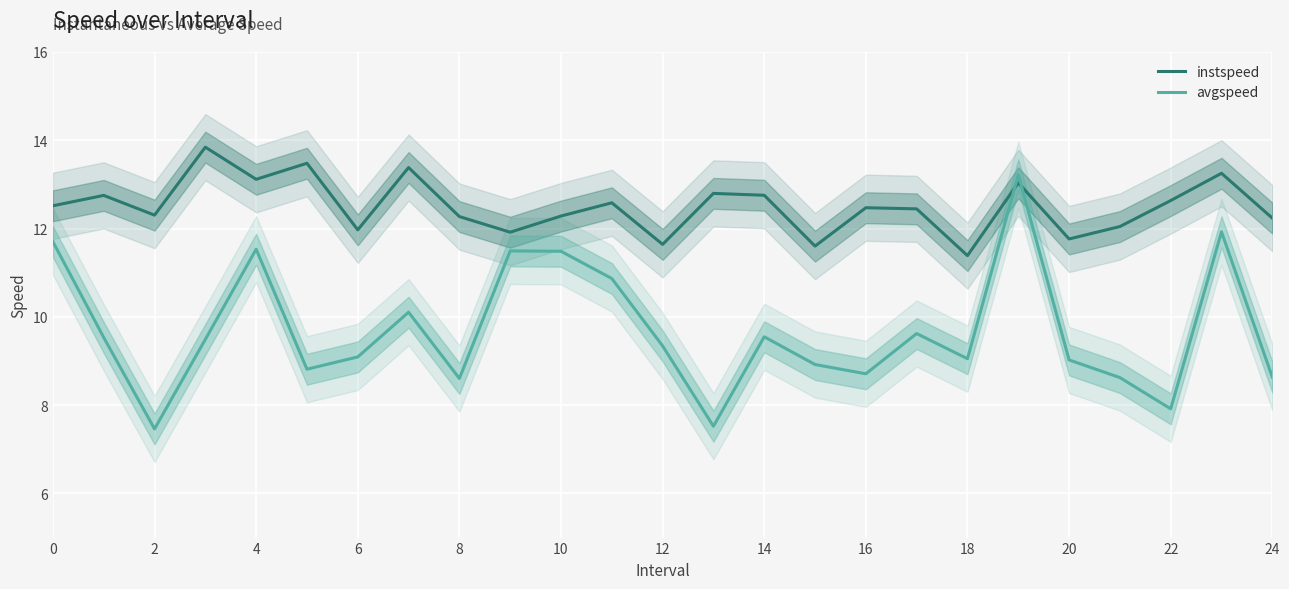

Which has a higher value, 15 or 20?

20